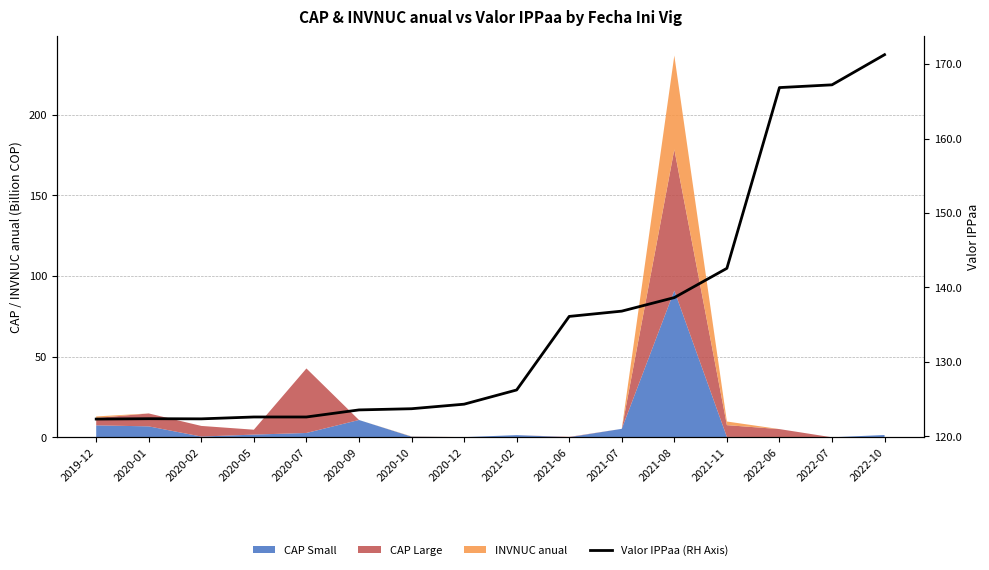

What value does the data have at 2022-06?

166.8